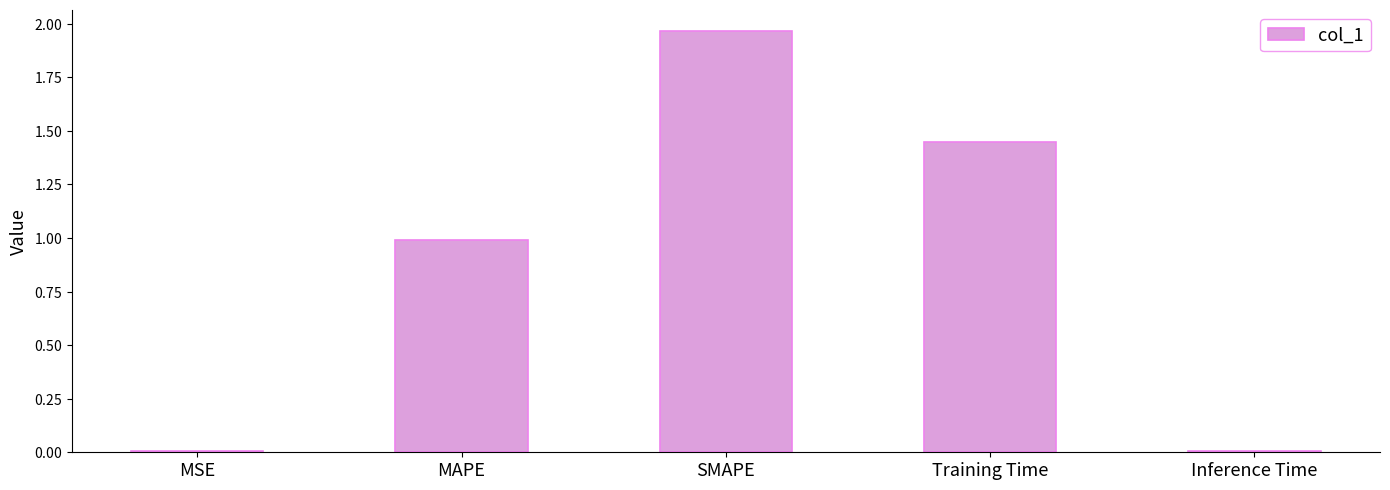

Reading left to right, list all the values displayed in this chart.

0.0	1.0	2.0	1.4	0.0